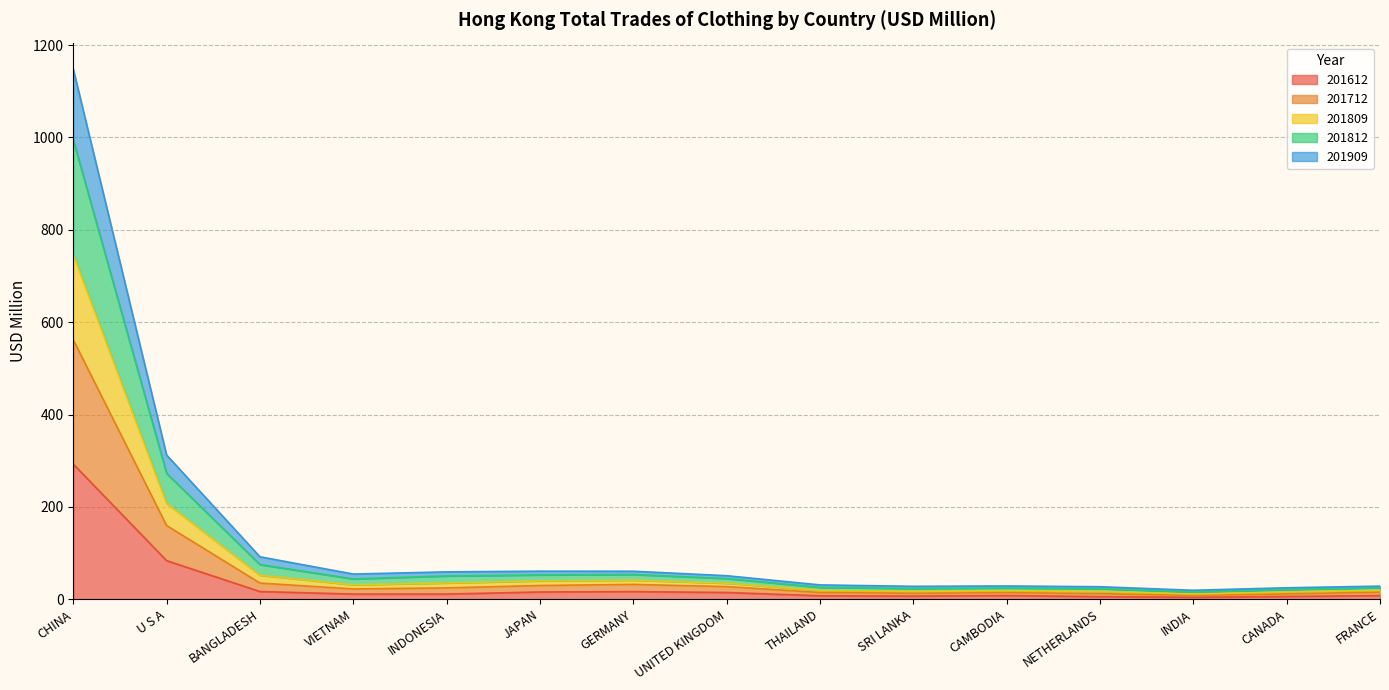

The value of 201809 at CHINA is 1904.5. True or false?

False